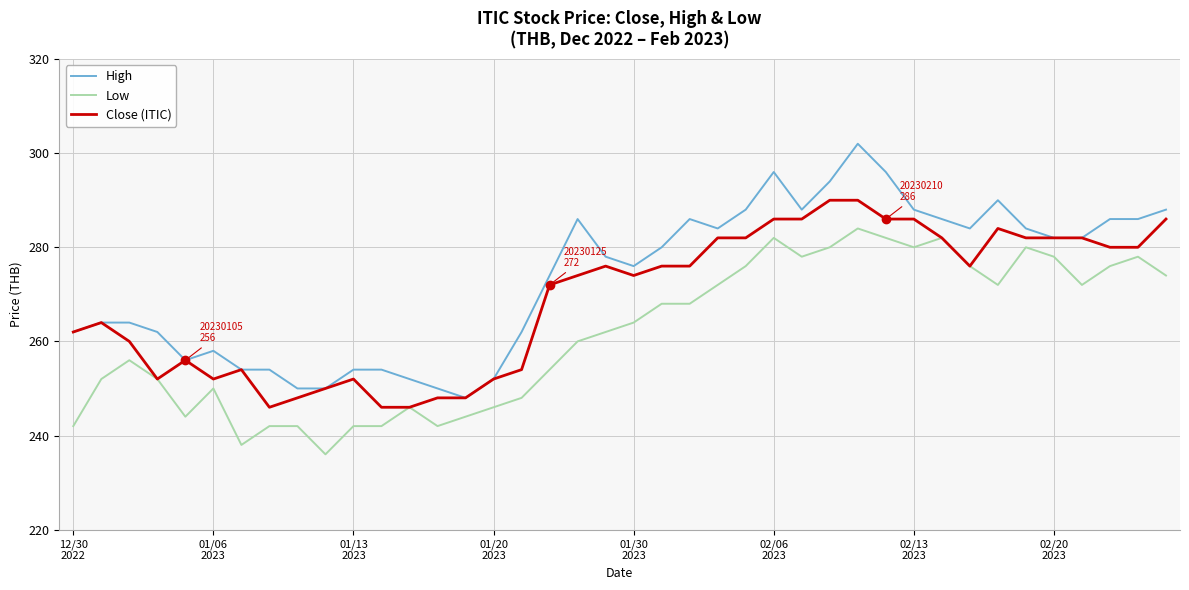

Rank the series by their average value, from highest to lowest.

High, Close (ITIC), Low